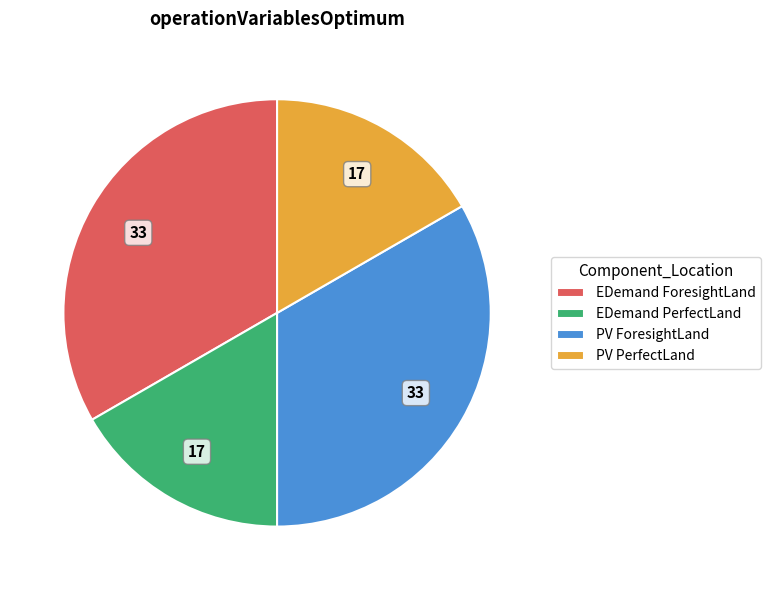

The PV ForesightLand slice represents 43% of the pie. True or false?

False